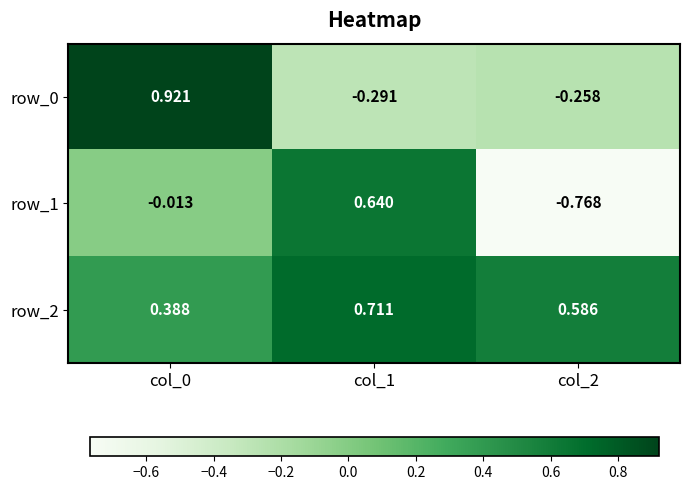

Is the value of row_0 at col_0 greater than the value of row_1 at col_0?

Yes